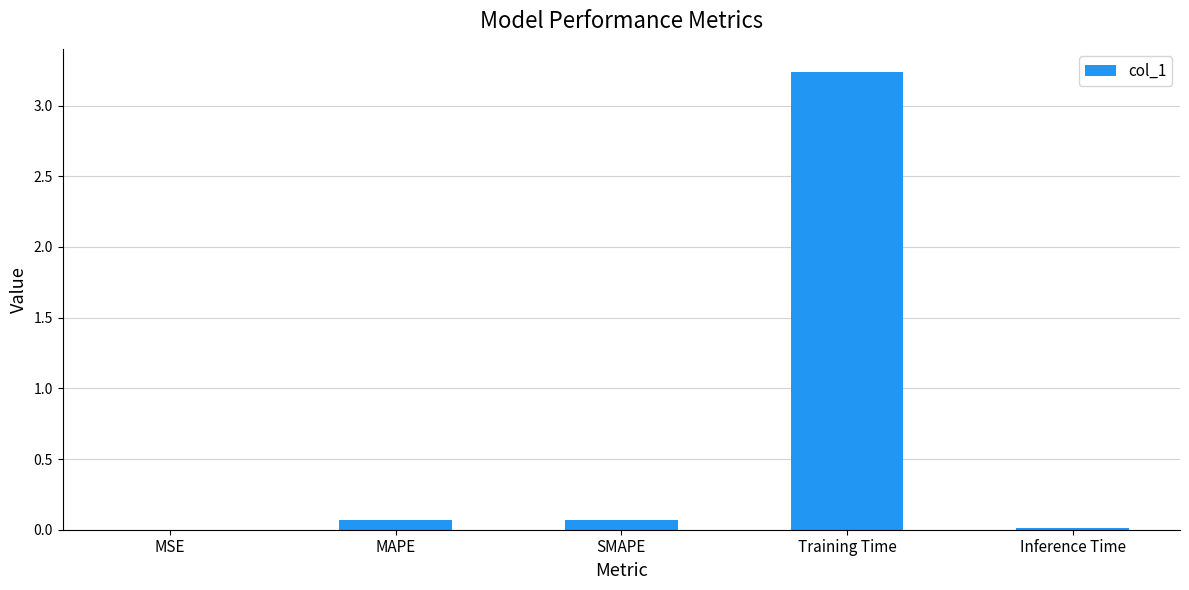

Does the chart contain stacked bars?

No